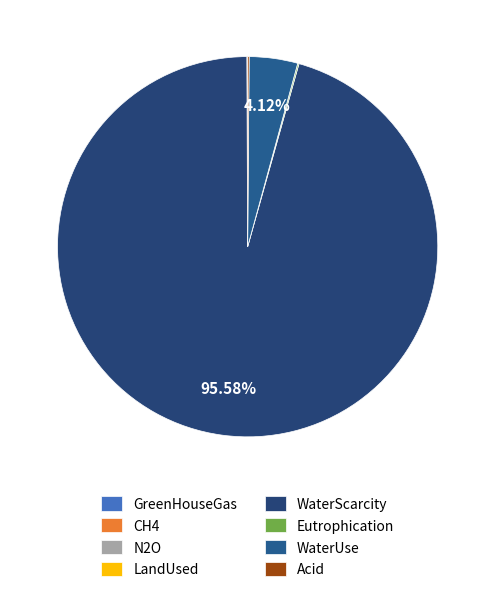

How many segments does this pie chart have?

8